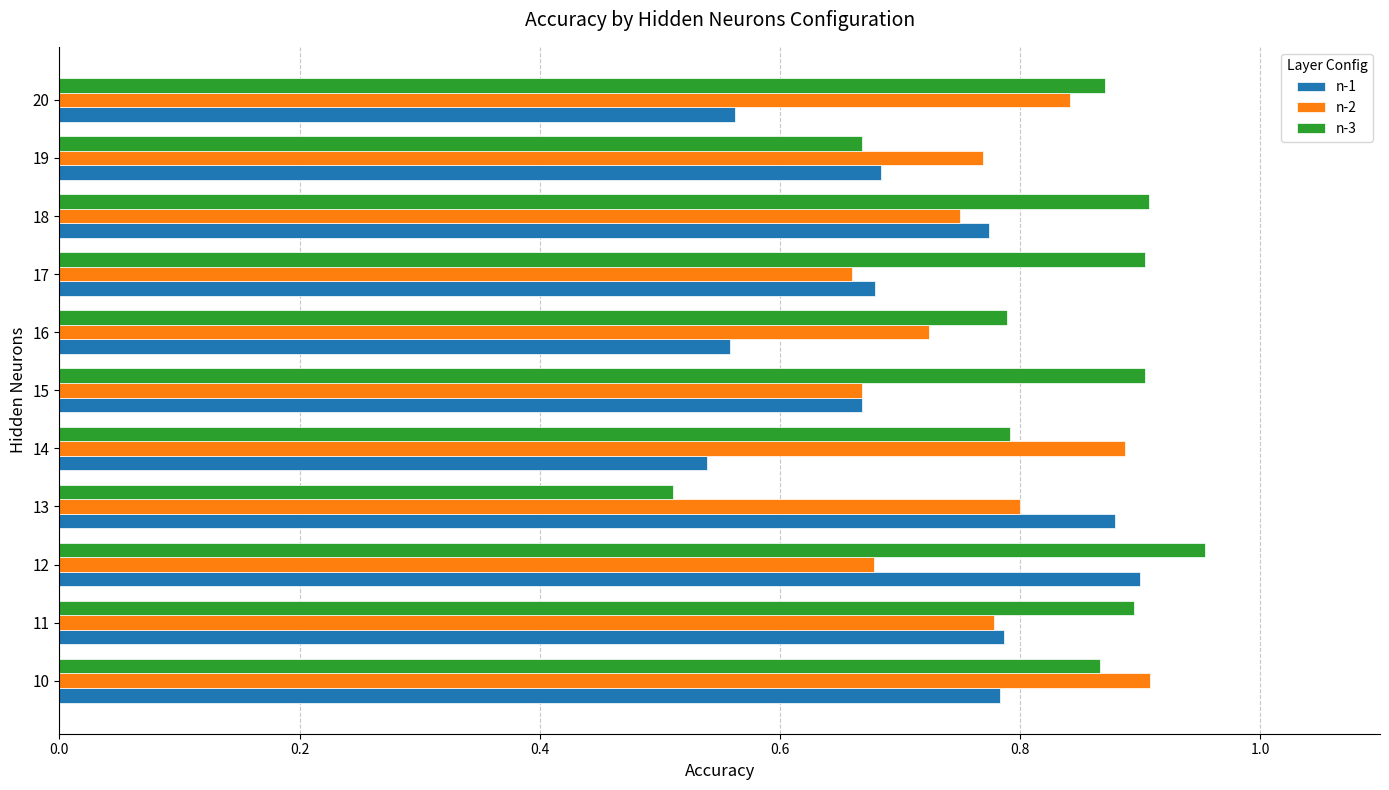

Which category has the highest value across all series?

12